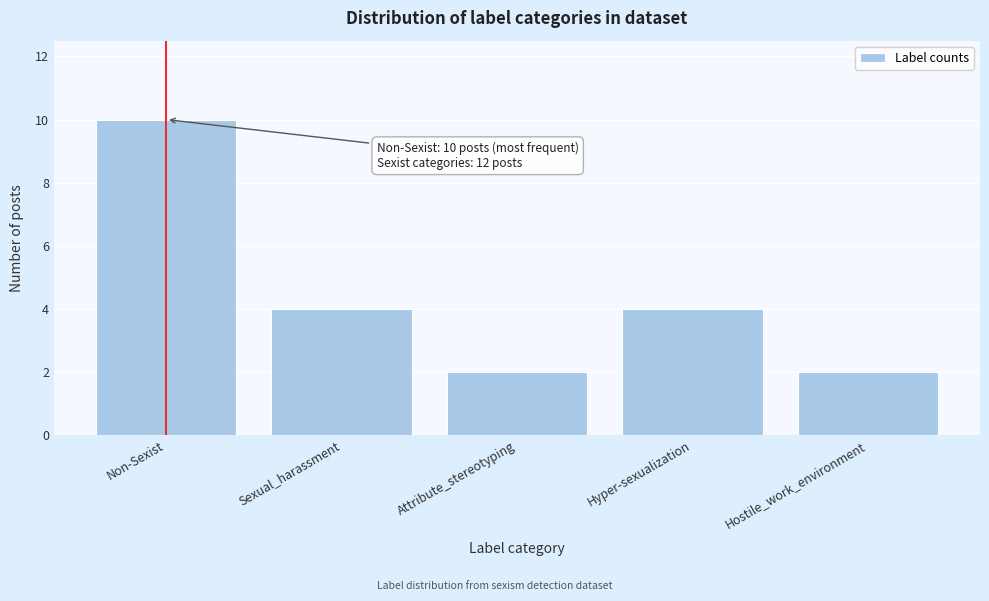

Reading right to left, transcribe all the data shown in this chart.

Hostile_work_environment=2	Hyper-sexualization=4	Attribute_stereotyping=2	Sexual_harassment=4	Non-Sexist=10